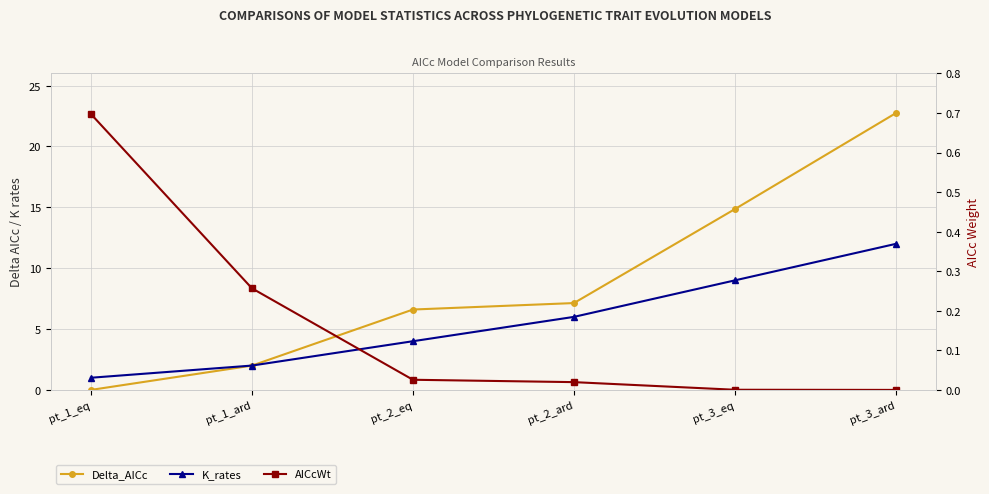

True or false: K_rates and AICcWt cross at least once.

False